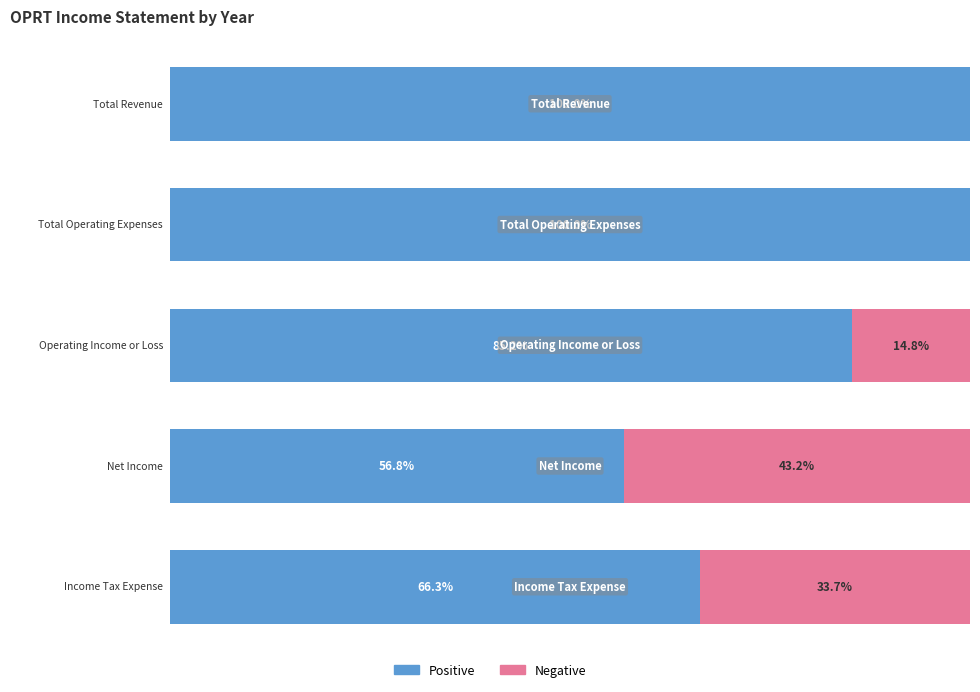

What is the approximate value of Operating Income or Loss at 2021, to the nearest 100?

62800